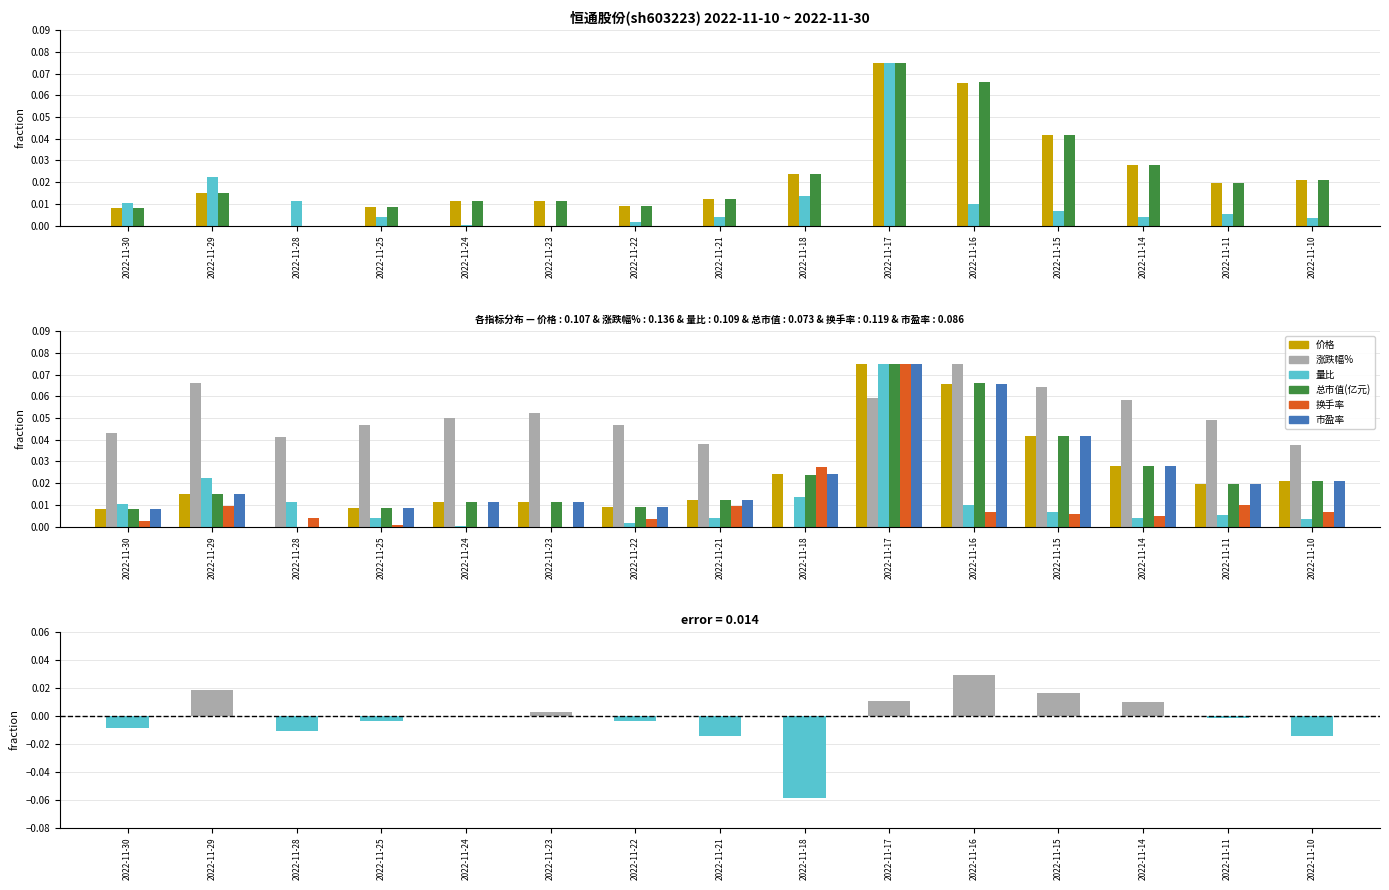

Read the 涨跌幅% value at 2022-11-24.

0.1